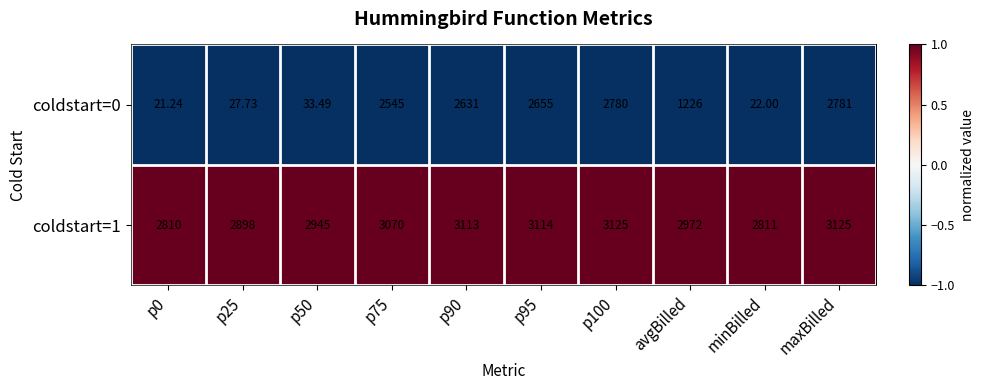

At which label is coldstart=1 closest to 2967?

avgBilled